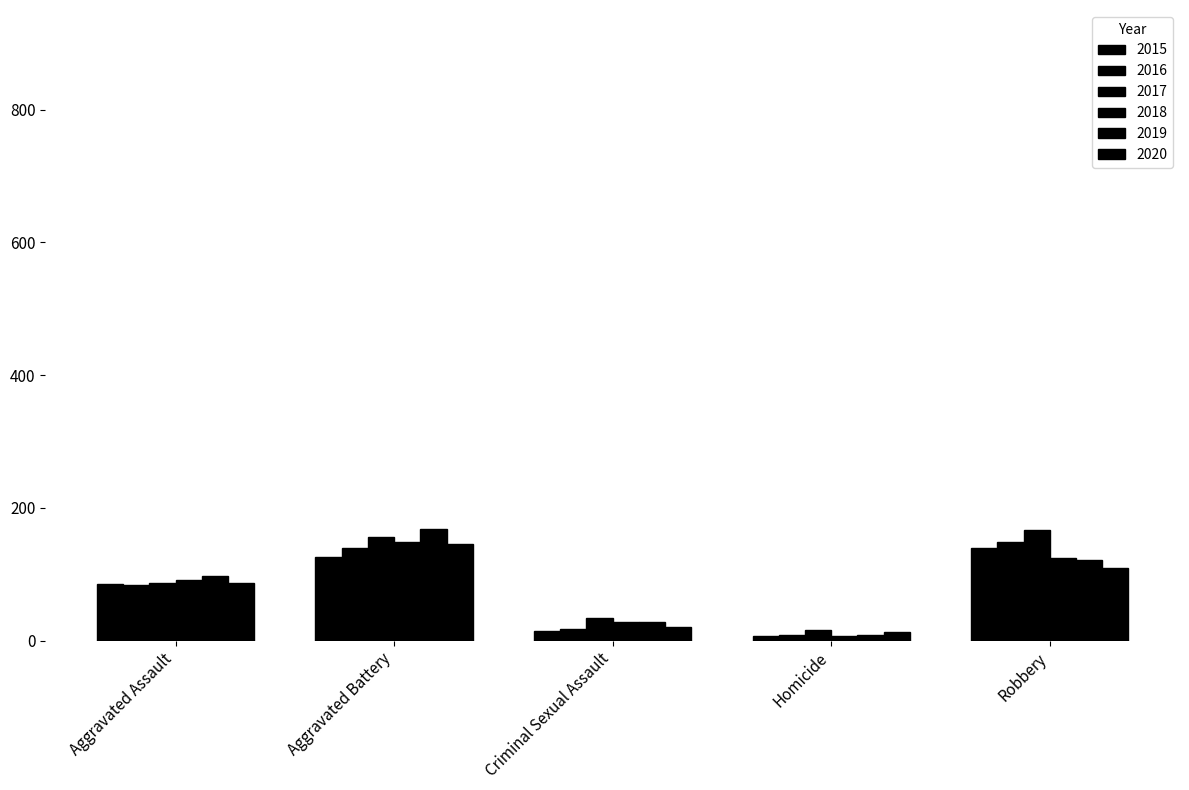

How many values in the 2018 series are below 92?

2